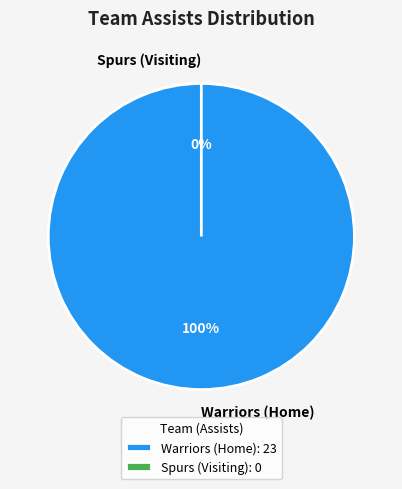

Is the sum of Spurs (Visiting) and Warriors (Home) greater than half?

Yes